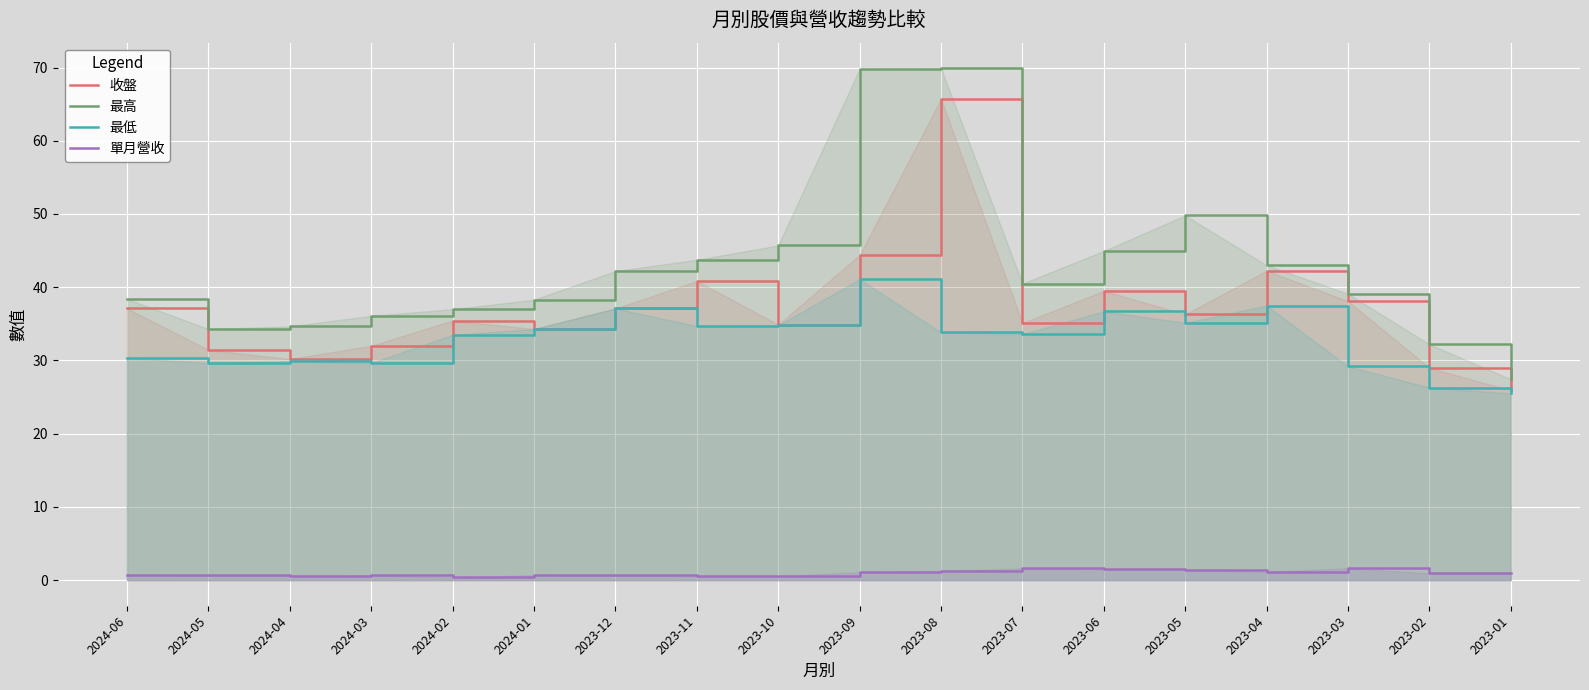

Reading left to right, what are all the values shown in this chart?

收盤: 2024-06=37.1	2024-05=31.4	2024-04=30.2	2024-03=32.0	2024-02=35.5	2024-01=34.3	2023-12=37.1	2023-11=40.9	2023-10=34.9	2023-09=44.4	2023-08=65.7	2023-07=35.1	2023-06=39.5	2023-05=36.3	2023-04=42.2	2023-03=38.1	2023-02=29.0	2023-01=25.9
最高: 2024-06=38.4	2024-05=34.3	2024-04=34.6	2024-03=36.1	2024-02=37.0	2024-01=38.3	2023-12=42.2	2023-11=43.8	2023-10=45.7	2023-09=69.8	2023-08=69.9	2023-07=40.5	2023-06=45.0	2023-05=49.8	2023-04=43.0	2023-03=39.1	2023-02=32.2	2023-01=27.4
最低: 2024-06=30.4	2024-05=29.6	2024-04=29.9	2024-03=29.6	2024-02=33.5	2024-01=34.3	2023-12=37.1	2023-11=34.7	2023-10=34.8	2023-09=41.1	2023-08=33.9	2023-07=33.6	2023-06=36.7	2023-05=35.1	2023-04=37.5	2023-03=29.2	2023-02=26.3	2023-01=25.5
單月營收: 2024-06=0.7	2024-05=0.7	2024-04=0.6	2024-03=0.7	2024-02=0.4	2024-01=0.7	2023-12=0.6	2023-11=0.6	2023-10=0.6	2023-09=1.1	2023-08=1.2	2023-07=1.6	2023-06=1.5	2023-05=1.4	2023-04=1.1	2023-03=1.6	2023-02=0.9	2023-01=0.9